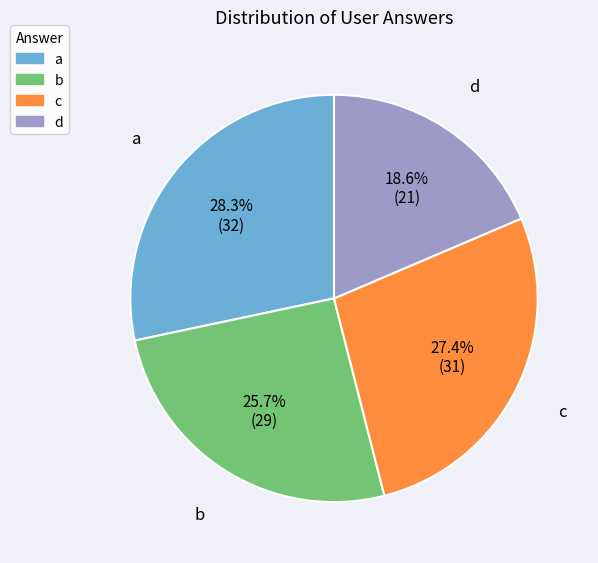

To the nearest percent, what is the average slice percentage?

25%